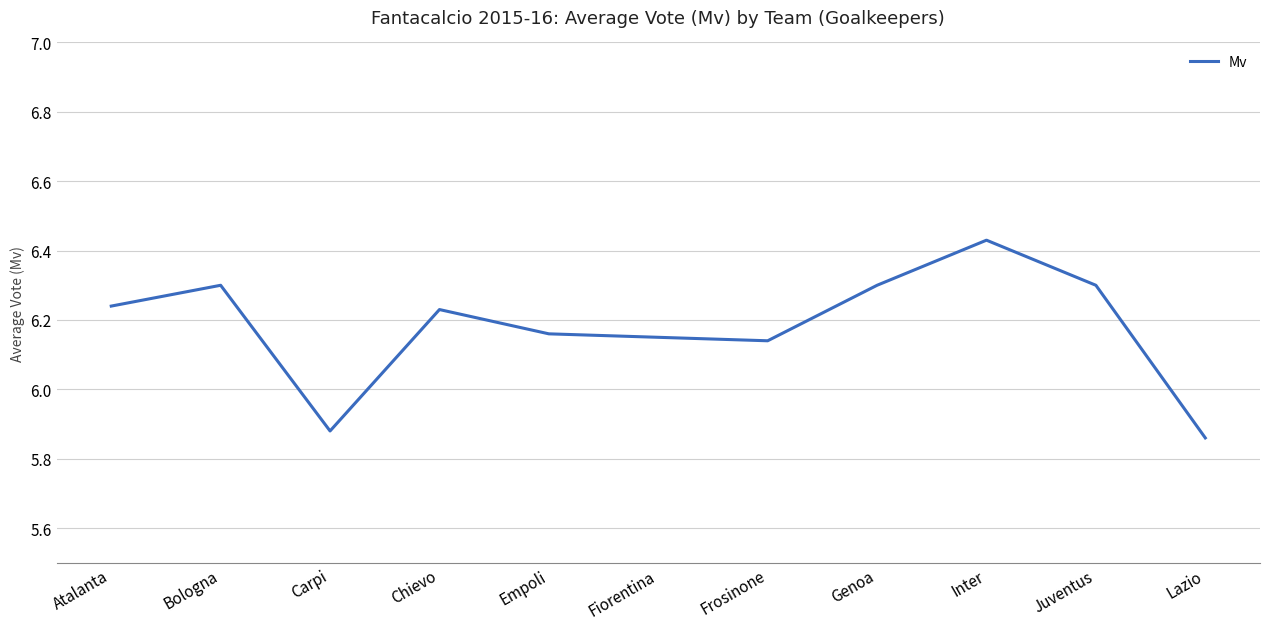

What is the change in value from Empoli to Genoa?

+0.1